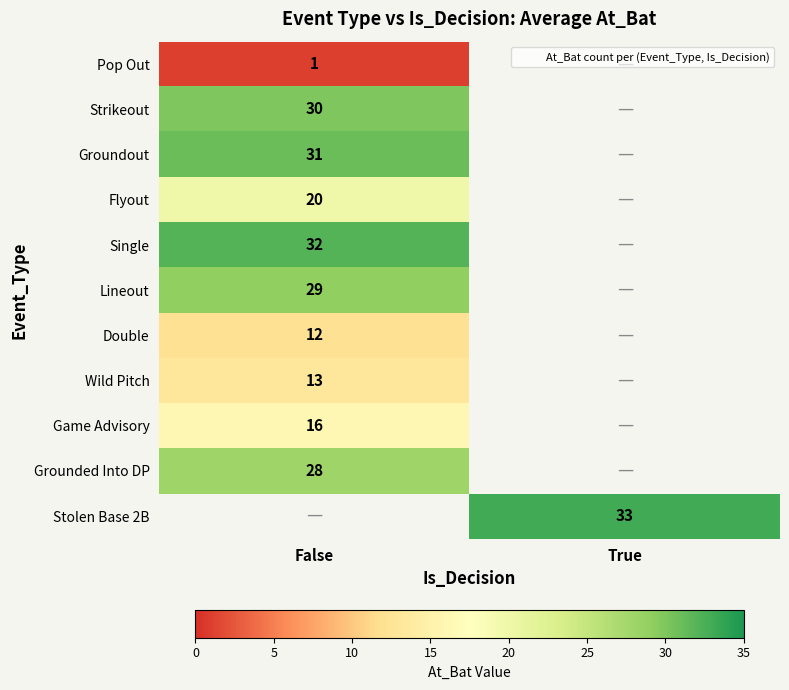

Which has a higher value, False or True?

True